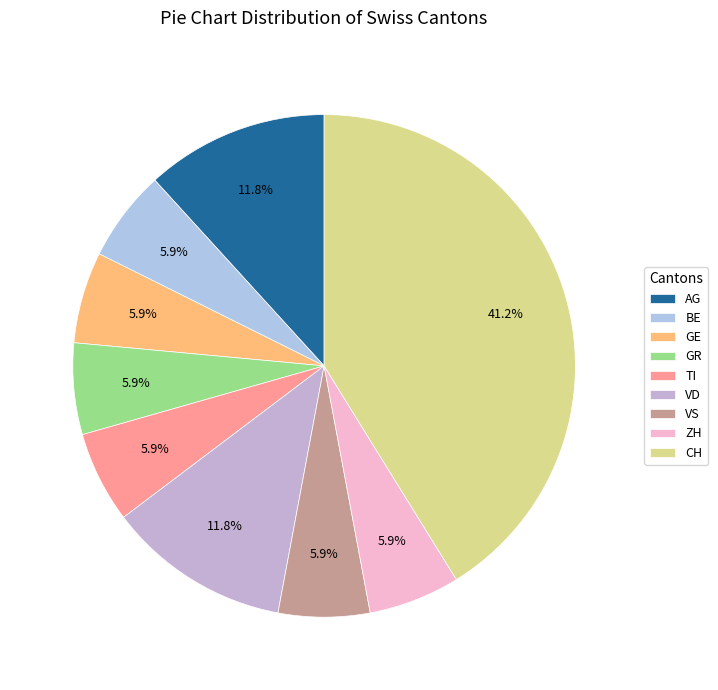

Is GE the majority of the pie?

No